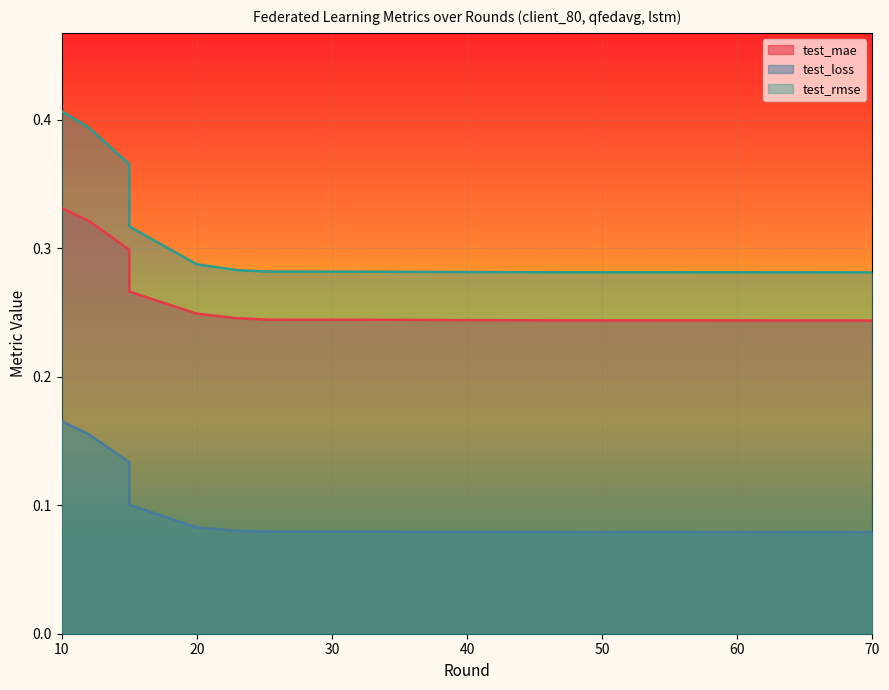

Is the value of test_loss at 57 greater than the value of test_mae at 25?

No